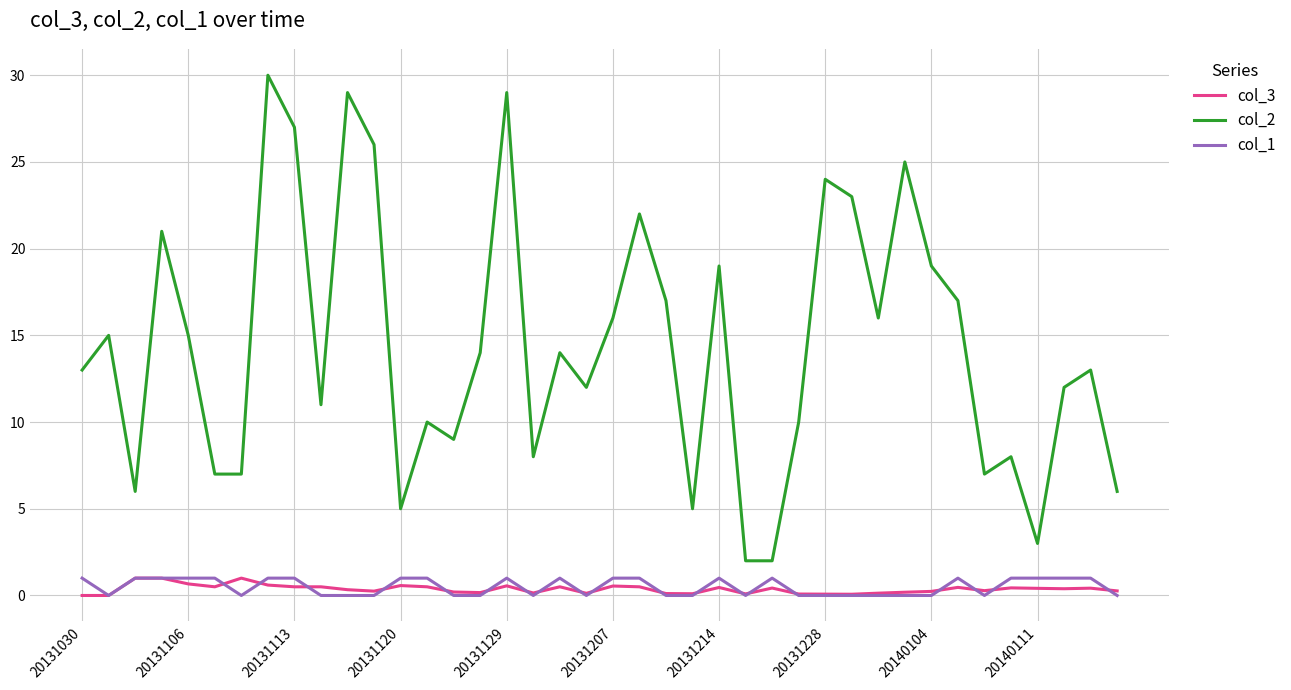

What is the difference between the maximum and minimum values in the col_1 series?

1.0